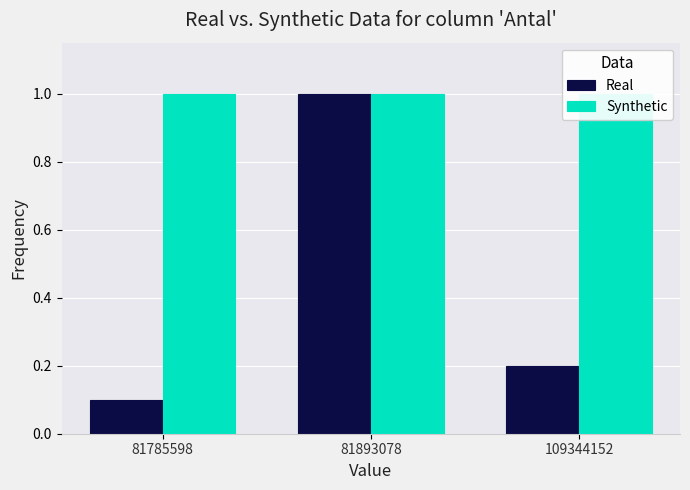

What is the total value across all series at 81893078?

2.0